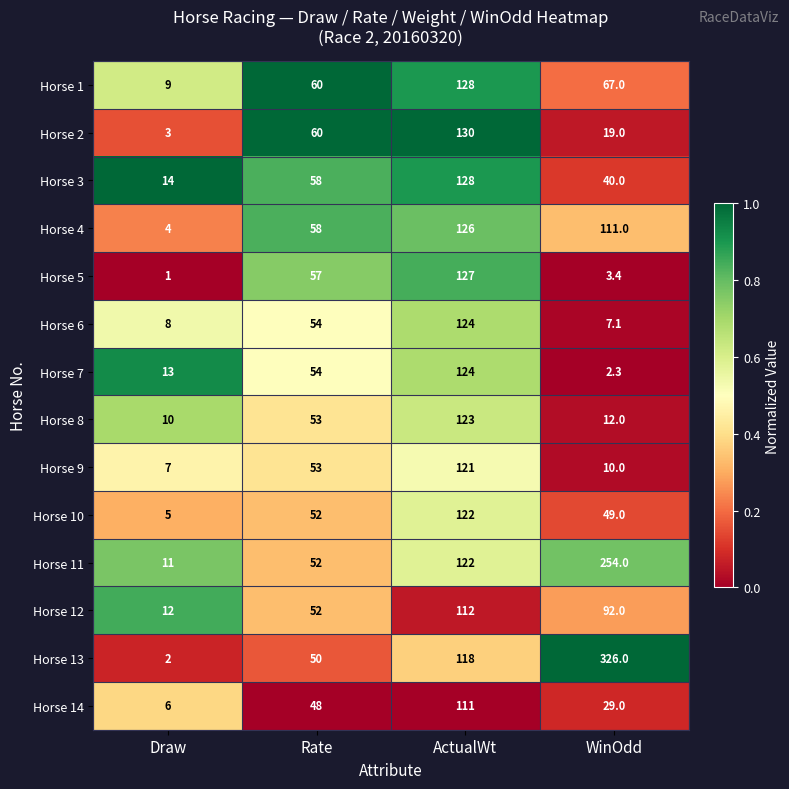

What is the difference between the Horse 4 values at Draw and Rate?

54.0